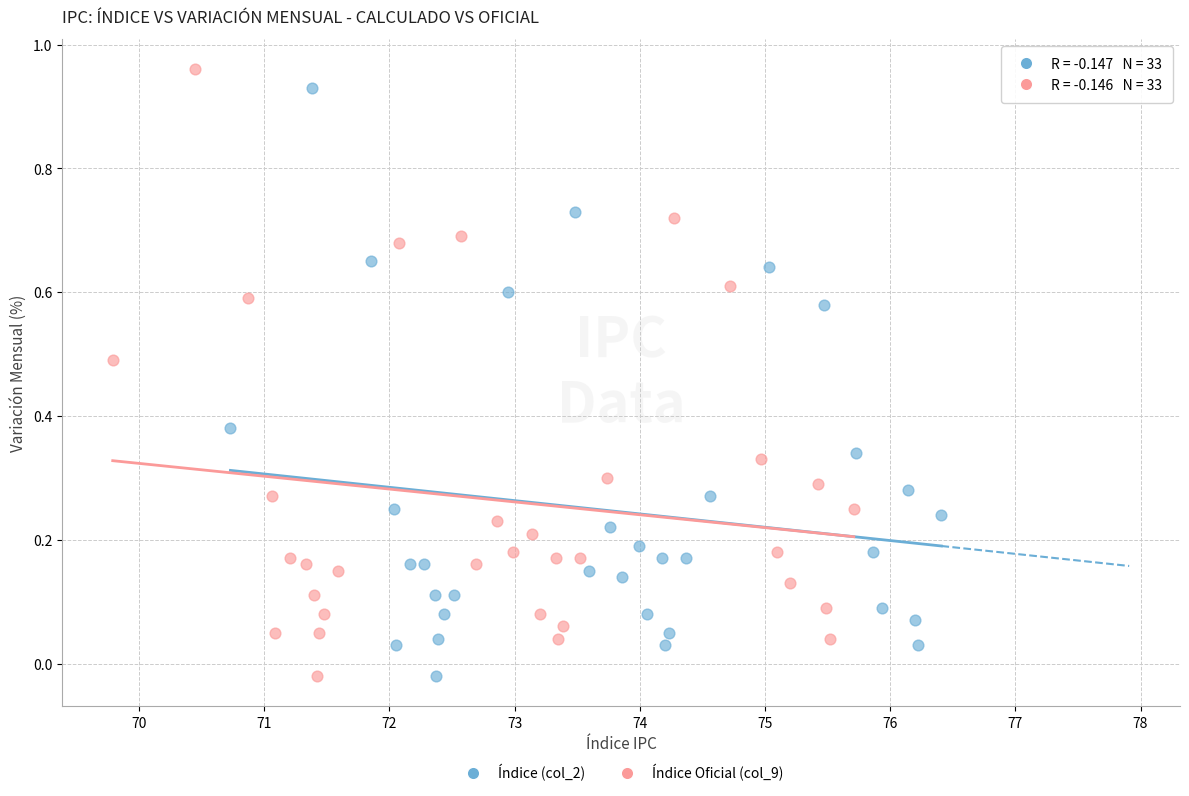

Which series has the largest Y range (max minus min)?

Índice Oficial (col_9)